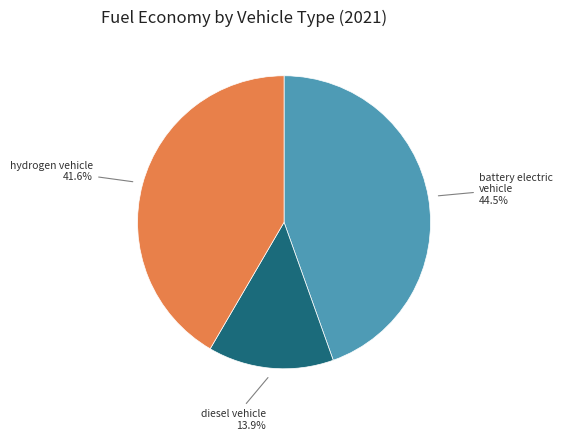

To the nearest percent, what percentage of the pie is diesel vehicle?

14%